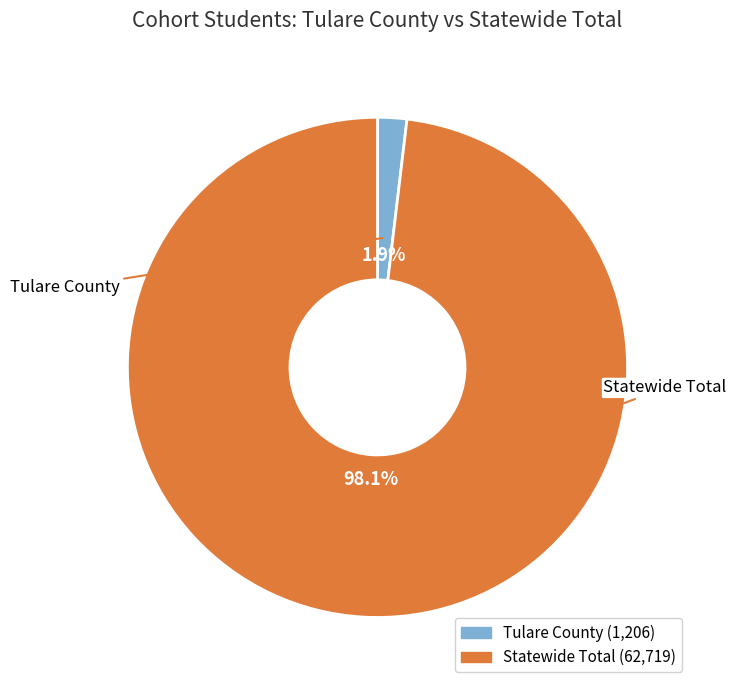

To the nearest percent, what percentage of the pie is Tulare County?

2%